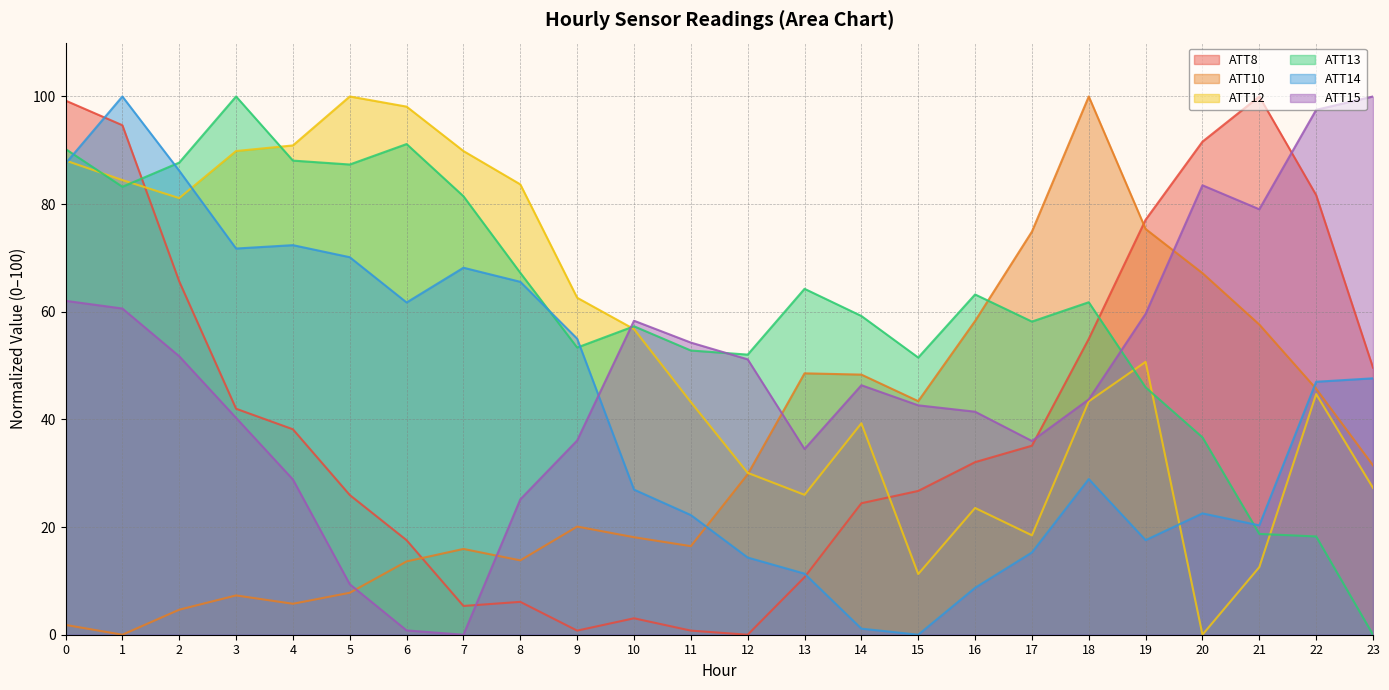

Rank the categories by ATT14 value from lowest to highest.

15, 14, 16, 13, 12, 17, 19, 21, 11, 20, 10, 18, 22, 23, 9, 6, 8, 7, 5, 3, 4, 2, 0, 1